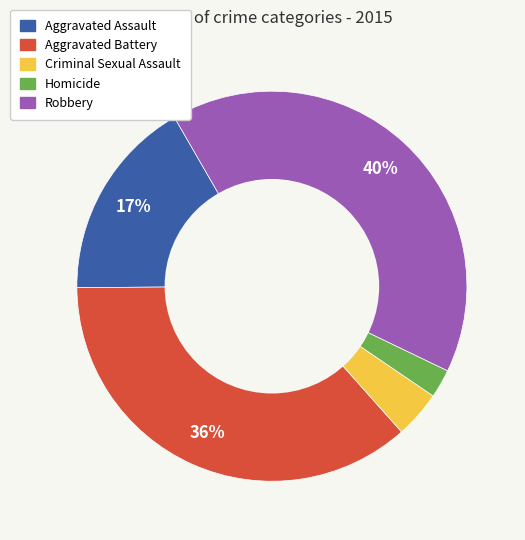

To the nearest percent, what portion does Criminal Sexual Assault represent?

4%